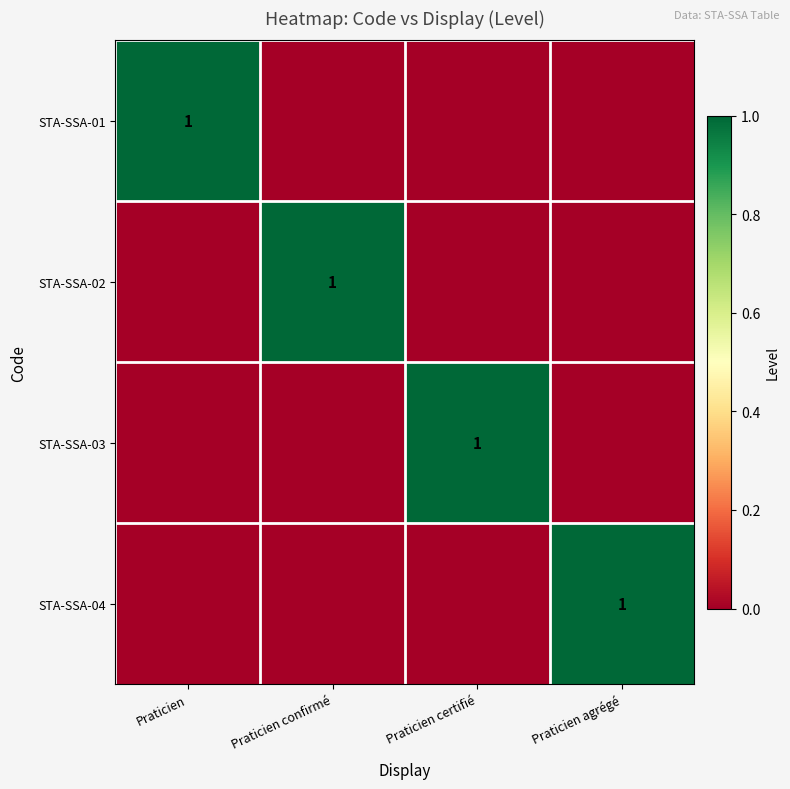

True or false: STA-SSA-04 has a value of 0 at Praticien.

True